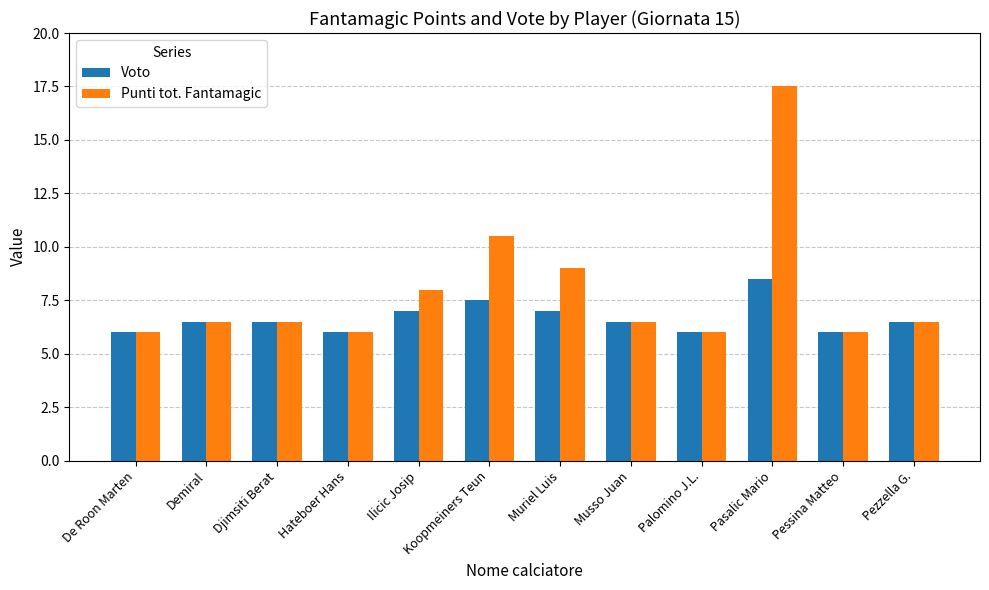

Rank the series by their average value, from highest to lowest.

Punti tot. Fantamagic, Voto